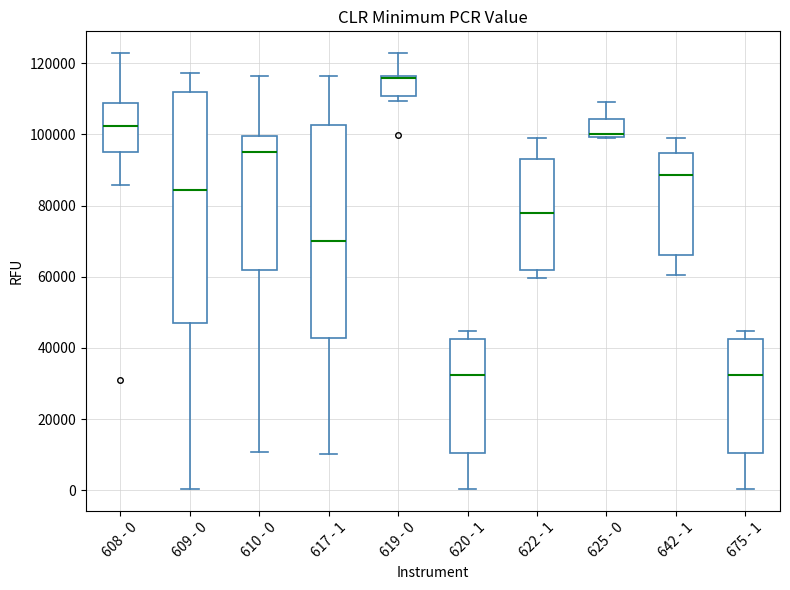

Reading left to right, read every box against the y-axis: the position of its median line, the range the box covers, and the ends of its whiskers. The values are not printed on the chart, so give them approximately, as read against the axis.

608 - 0: median 102000, box 96000 to 108000, whiskers 86000 to 122000
609 - 0: median 84000, box 46000 to 112000, whiskers 0 to 118000
610 - 0: median 96000, box 62000 to 100000, whiskers 10000 to 116000
617 - 1: median 70000, box 42000 to 102000, whiskers 10000 to 116000
619 - 0: median 116000 (drawn on the box's upper edge), box 110000 to 116000, whiskers 110000 (just below the box's lower edge) to 122000
620 - 1: median 32000, box 10000 to 42000, whiskers 0 to 44000
622 - 1: median 78000, box 62000 to 92000, whiskers 60000 to 98000
625 - 0: median 100000 (just above the box's lower edge), box 100000 to 104000, whiskers 100000 to 110000
642 - 1: median 88000, box 66000 to 94000, whiskers 60000 to 100000
675 - 1: median 32000, box 10000 to 42000, whiskers 0 to 44000